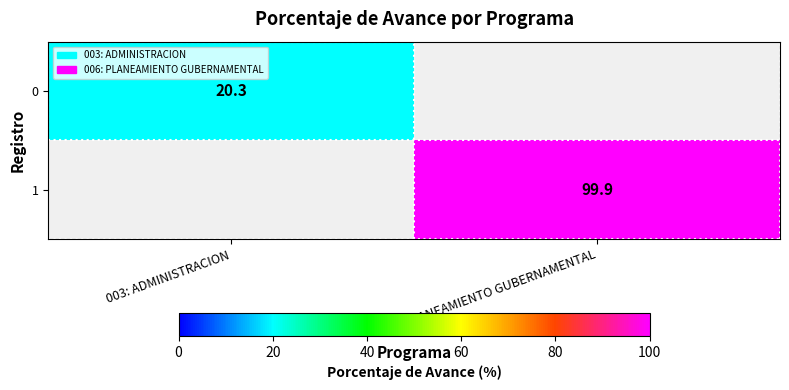

How many categories are shown in the chart?

2